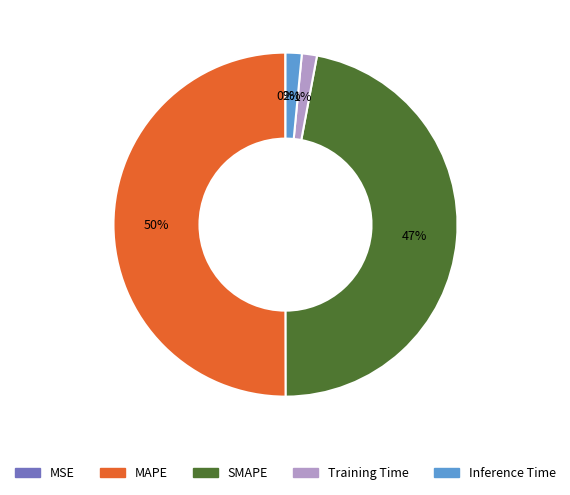

To the nearest percent, what is the average slice percentage?

20%